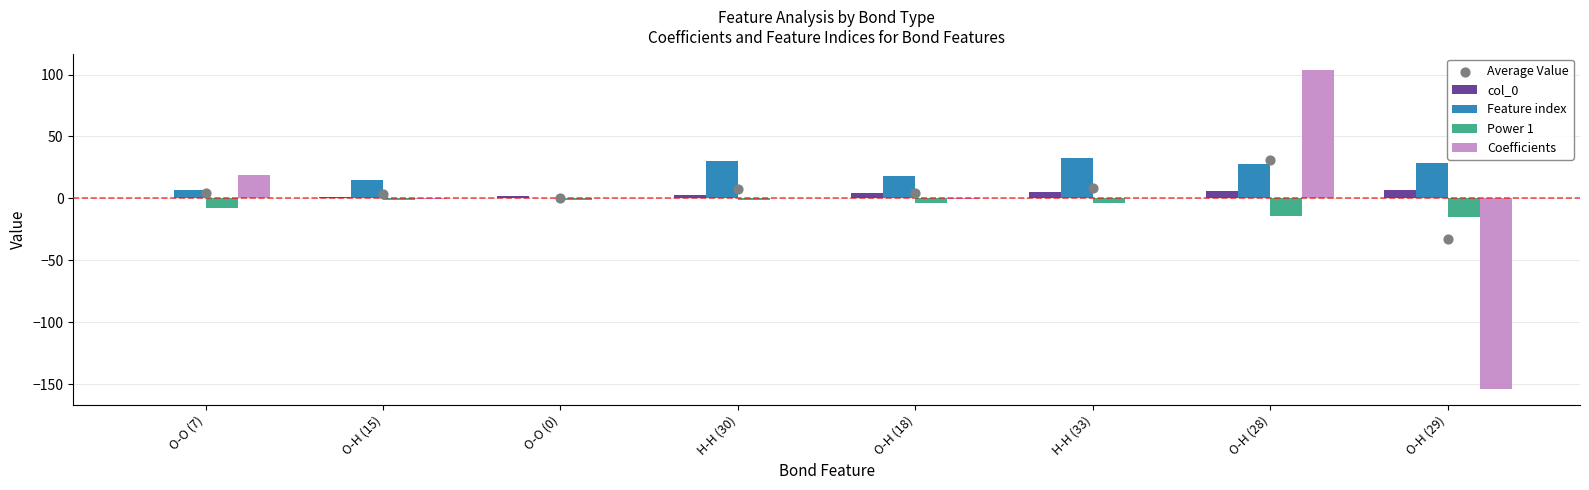

At how many categories does at least one series exceed -100?

8